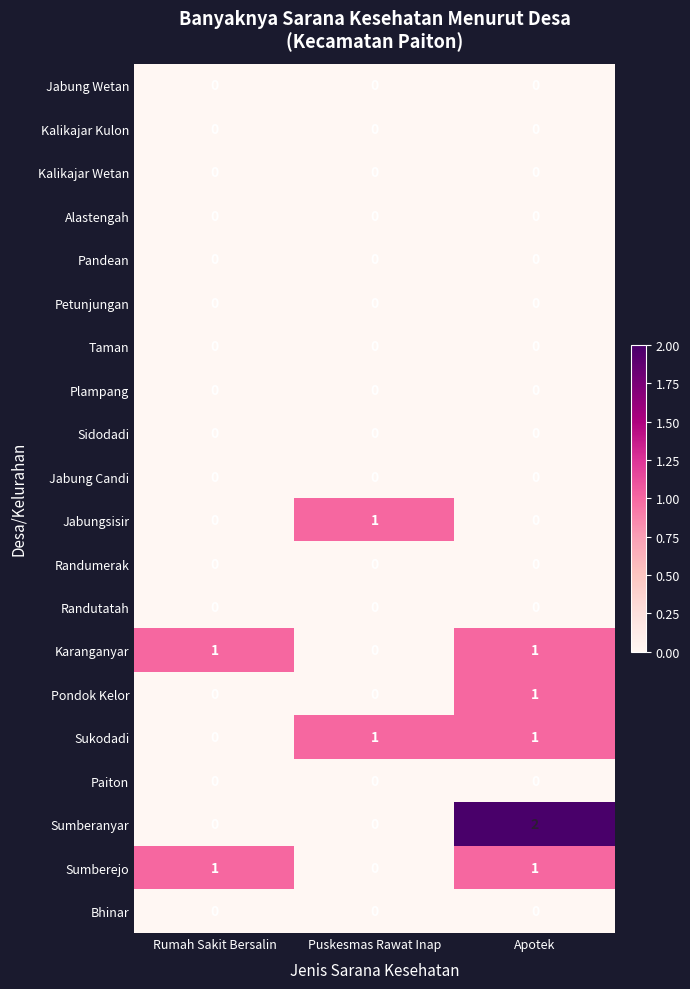

What is the maximum value shown in the chart?

2